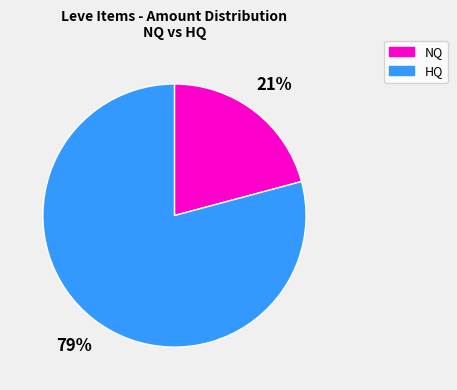

To the nearest percent, what is the difference between the largest and smallest slice percentages?

58%